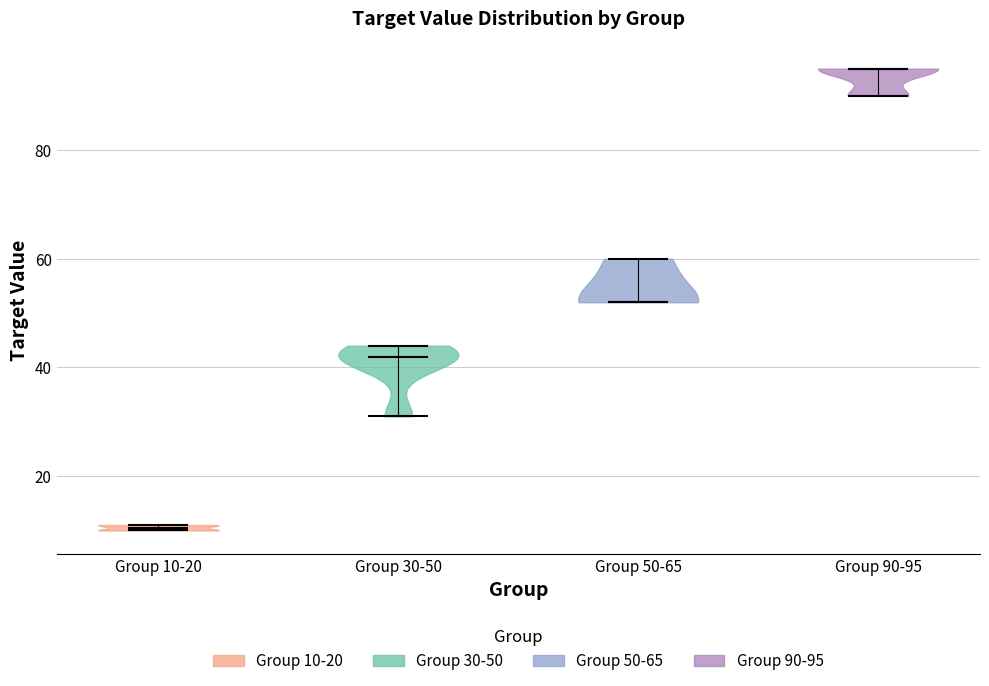

Which violin has the highest median line?

Group 90-95